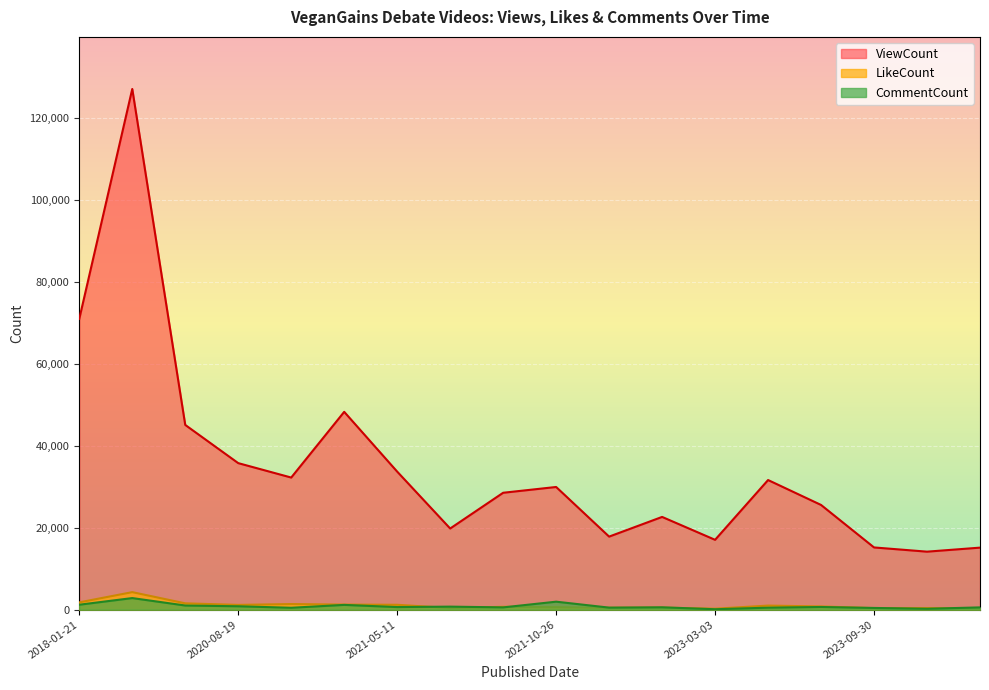

What is the highest value of the CommentCount series?

2834